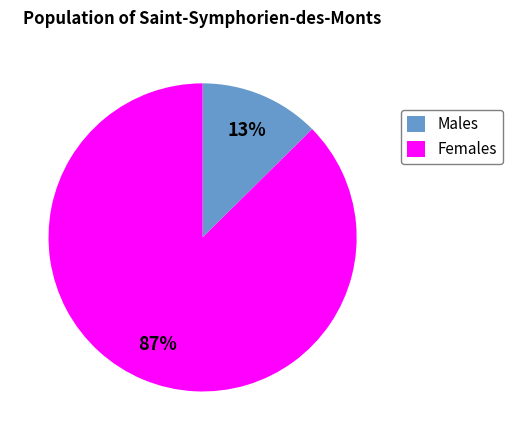

To the nearest percent, what portion does Females represent?

87%